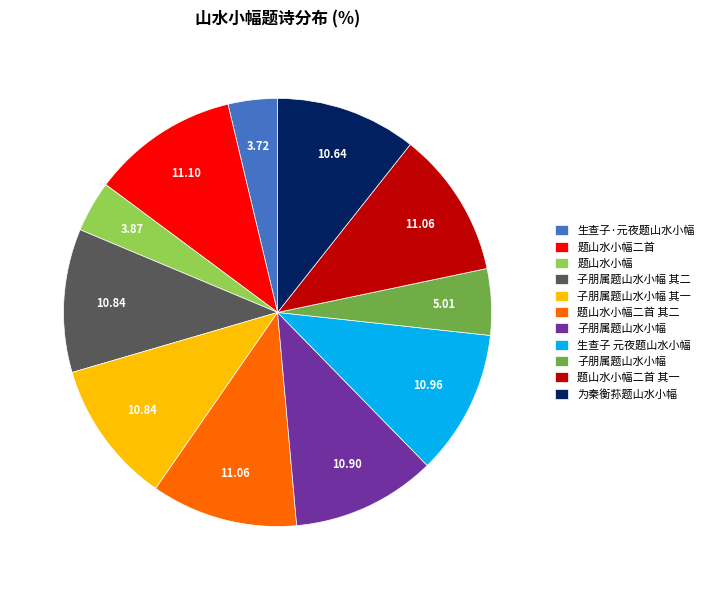

How many slices are in this pie chart?

11